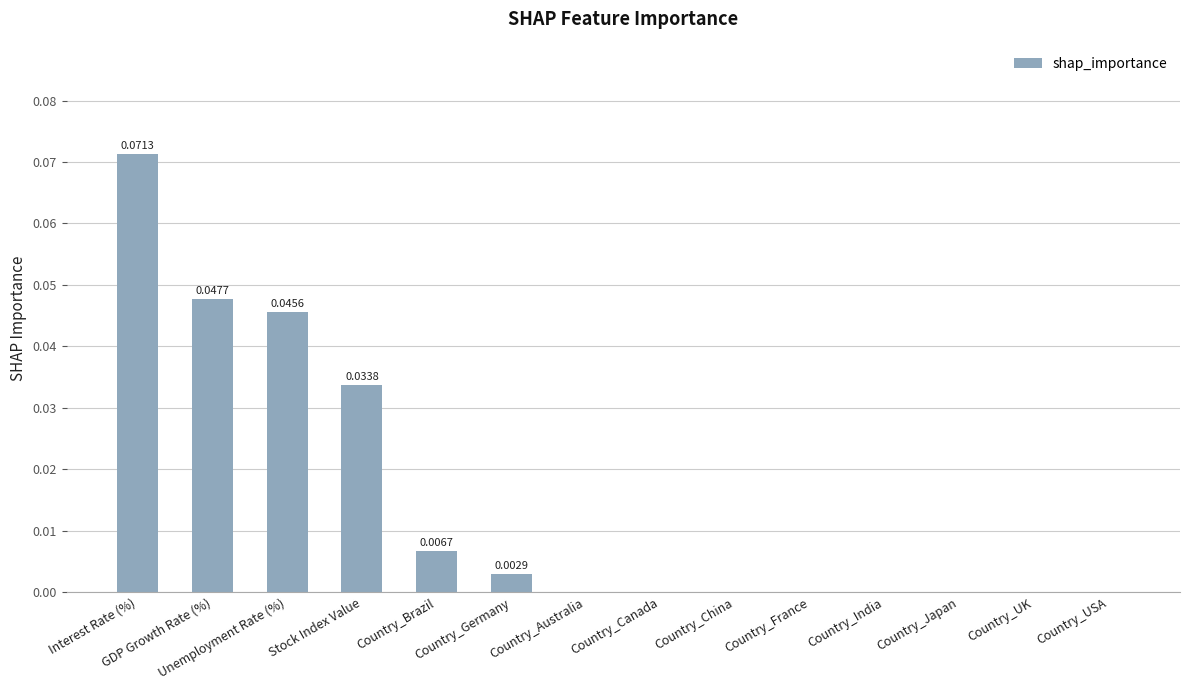

Which has a higher value, Country_UK or Stock Index Value?

Stock Index Value